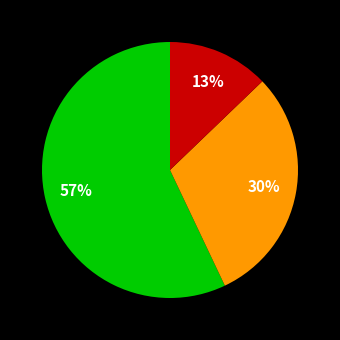

Is there a majority slice in this chart?

Yes